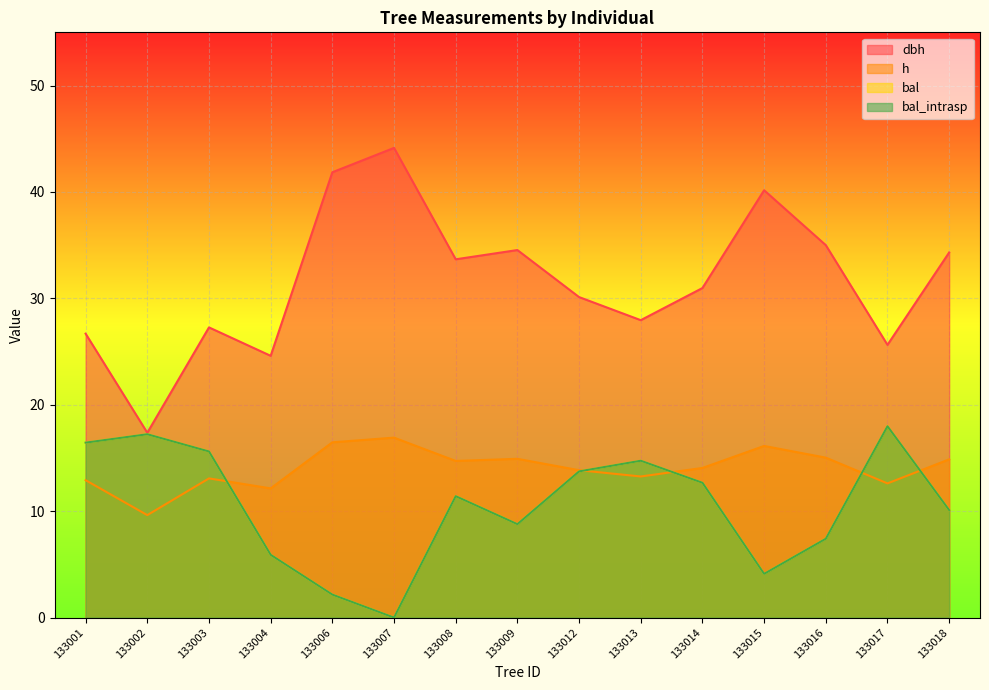

How many interior local peaks does the dbh series have?

4